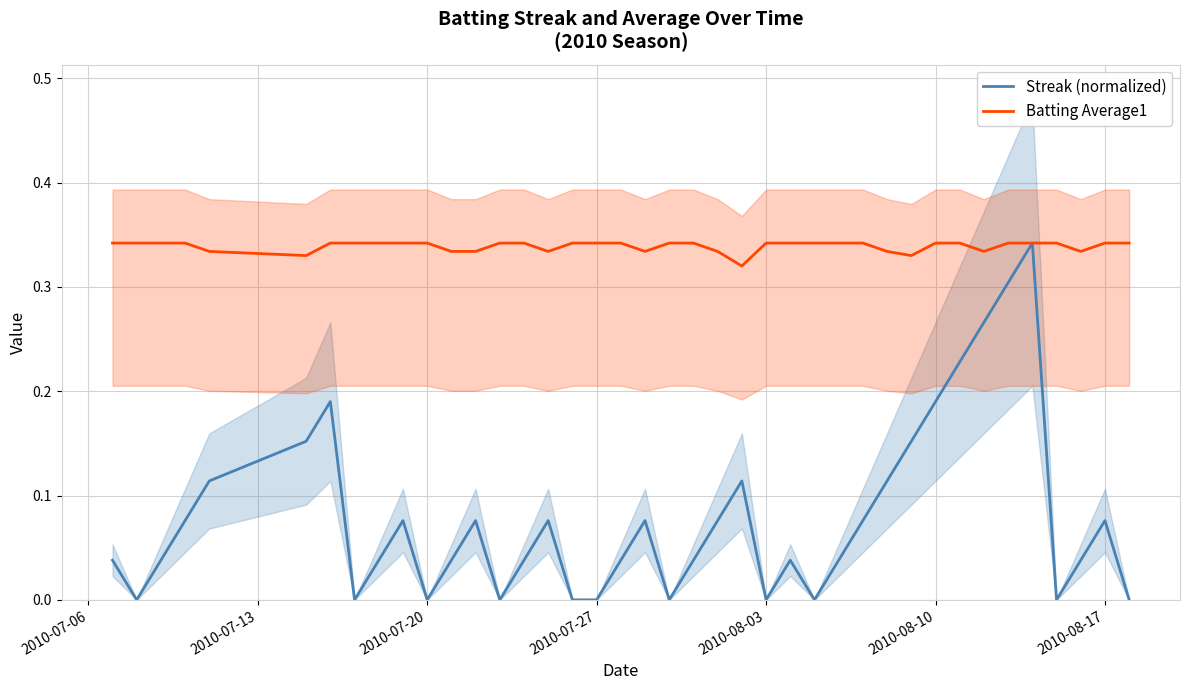

List the series in order of their peak value, highest first.

Streak (normalized), Batting Average1